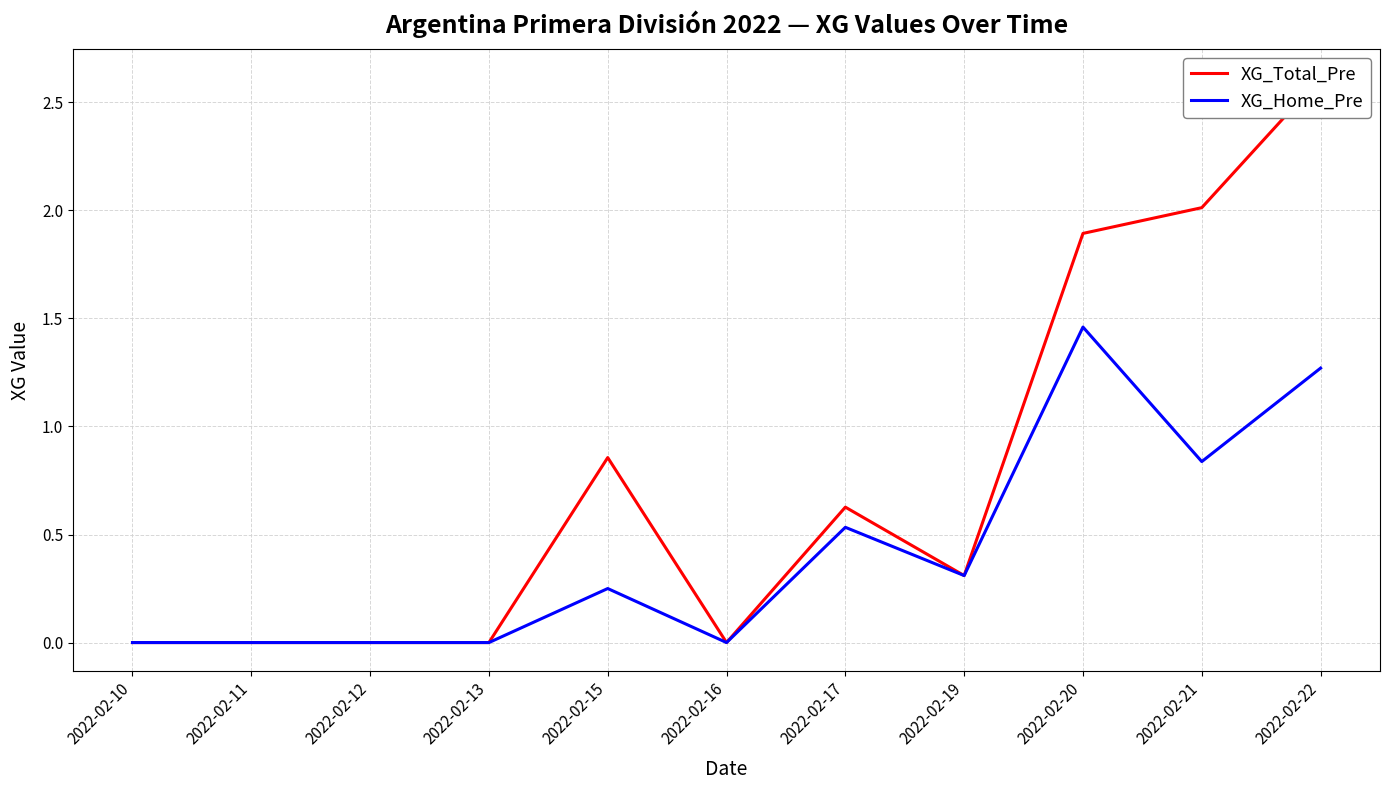

Is the value of XG_Home_Pre at 2022-02-13 greater than the value of XG_Total_Pre at 2022-02-13?

No